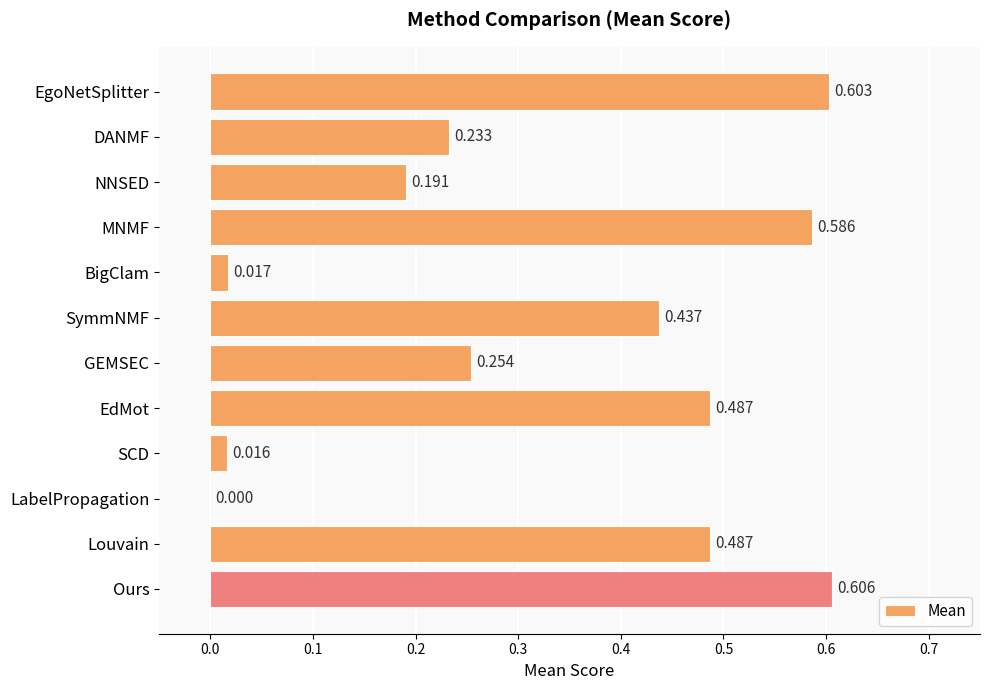

Count the number of values greater than 0.

11